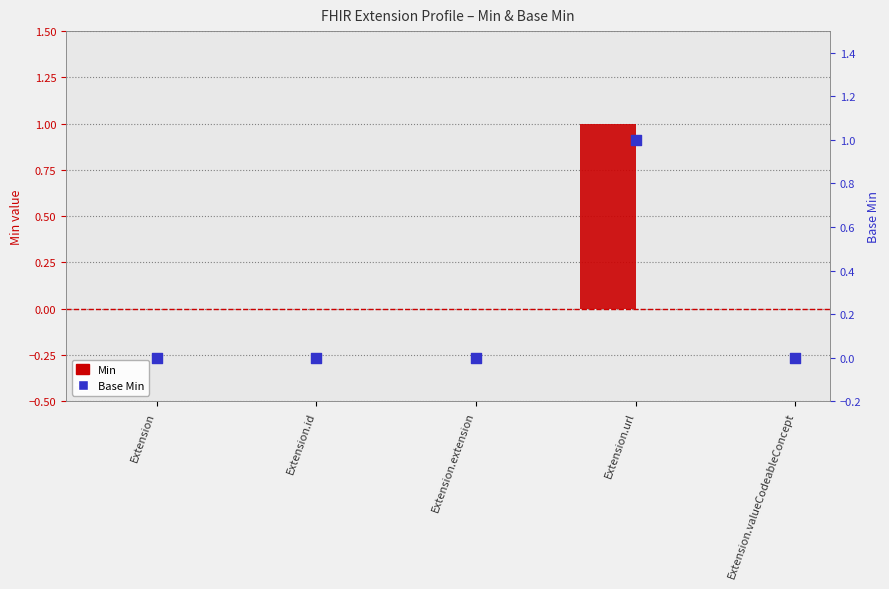

Which series has the largest total across all categories?

Min